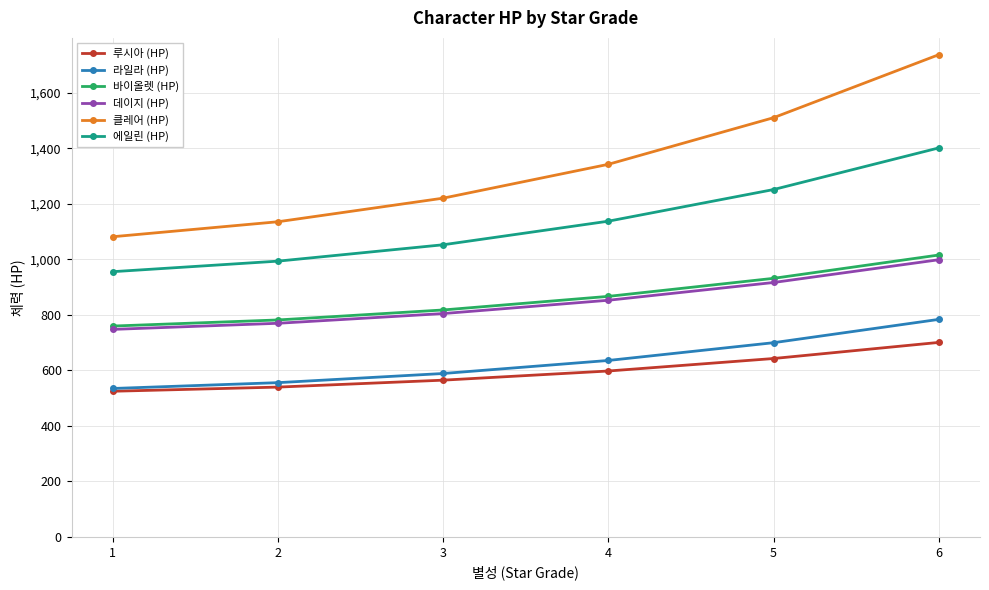

Is this an area chart (filled region under the line)?

No